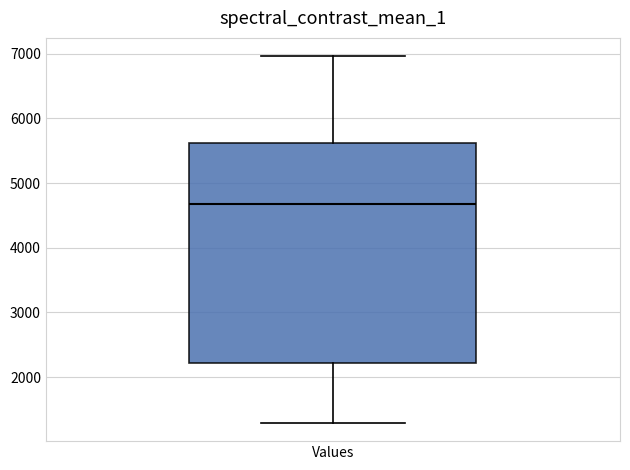

Where does the upper whisker of the box for Values end on the y-axis? The values are not printed on the chart, so give them approximately, as read against the axis.

7000